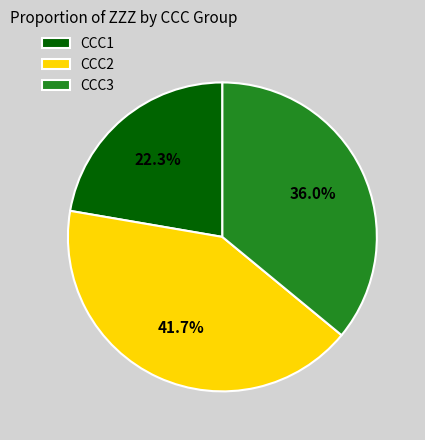

What is the total percentage of CCC3 and CCC2?

77.7%